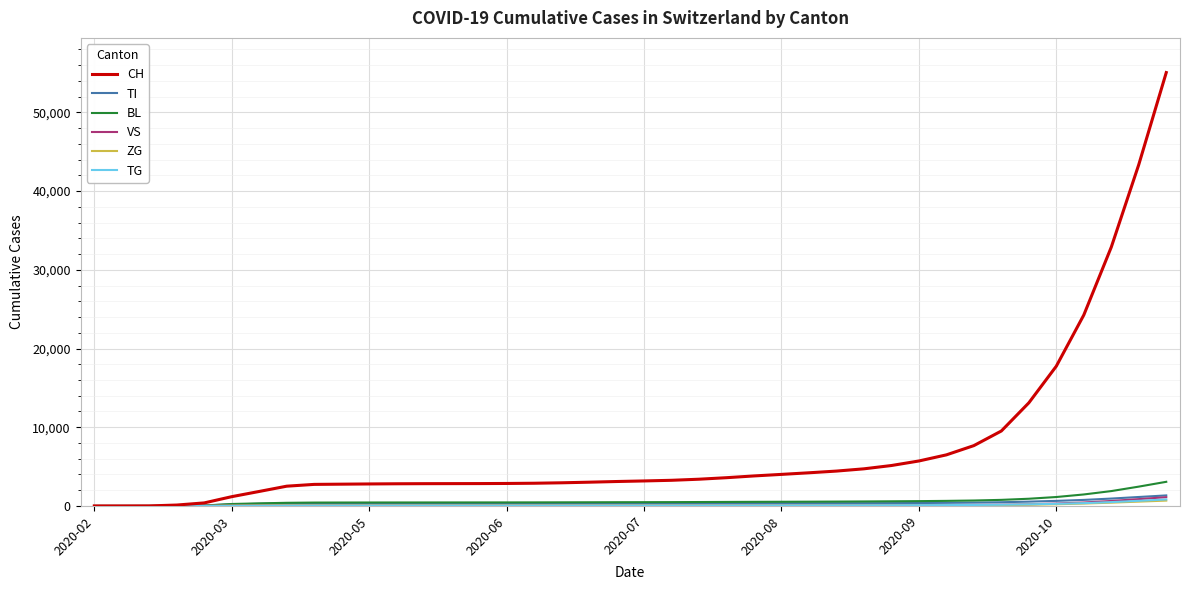

What is the greatest value displayed?

55051